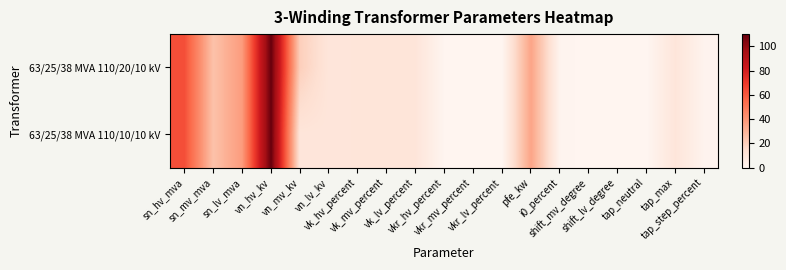

Reading left to right, list all the values displayed in this chart.

63/25/38 MVA 110/20/10 kV: sn_hv_mva=63.0	sn_mv_mva=25.0	sn_lv_mva=38.0	vn_hv_kv=110.0	vn_mv_kv=20.0	vn_lv_kv=10.0	vk_hv_percent=10.4	vk_mv_percent=10.4	vk_lv_percent=10.4	vkr_hv_percent=0.3	vkr_mv_percent=0.3	vkr_lv_percent=0.3	pfe_kw=35.0	i0_percent=0.9	shift_mv_degree=0.0	shift_lv_degree=0.0	tap_neutral=0.0	tap_max=10.0	tap_step_percent=1.2
63/25/38 MVA 110/10/10 kV: sn_hv_mva=63.0	sn_mv_mva=25.0	sn_lv_mva=38.0	vn_hv_kv=110.0	vn_mv_kv=10.0	vn_lv_kv=10.0	vk_hv_percent=10.4	vk_mv_percent=10.4	vk_lv_percent=10.4	vkr_hv_percent=0.3	vkr_mv_percent=0.3	vkr_lv_percent=0.3	pfe_kw=35.0	i0_percent=0.9	shift_mv_degree=0.0	shift_lv_degree=0.0	tap_neutral=0.0	tap_max=10.0	tap_step_percent=1.2